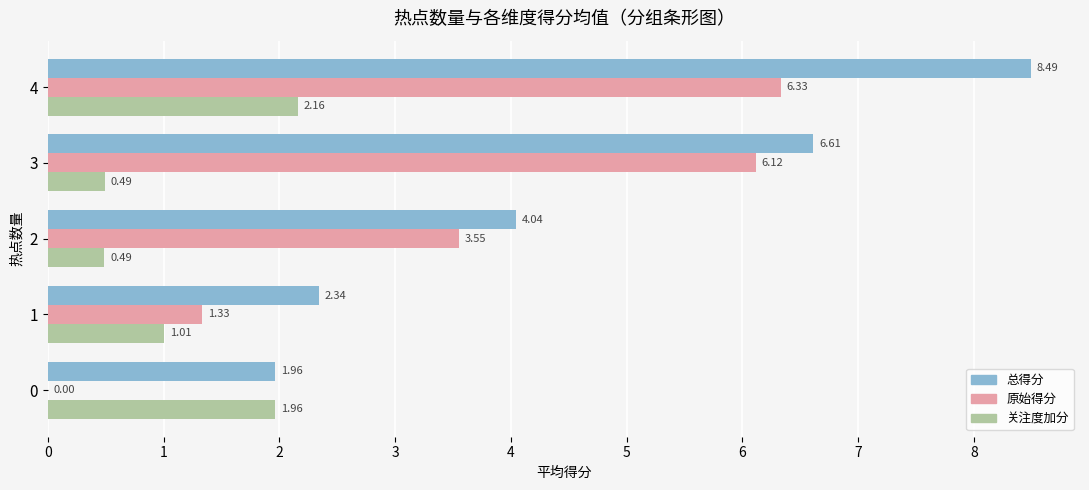

What is the sum of the 总得分 values at 4 and 1?

10.8